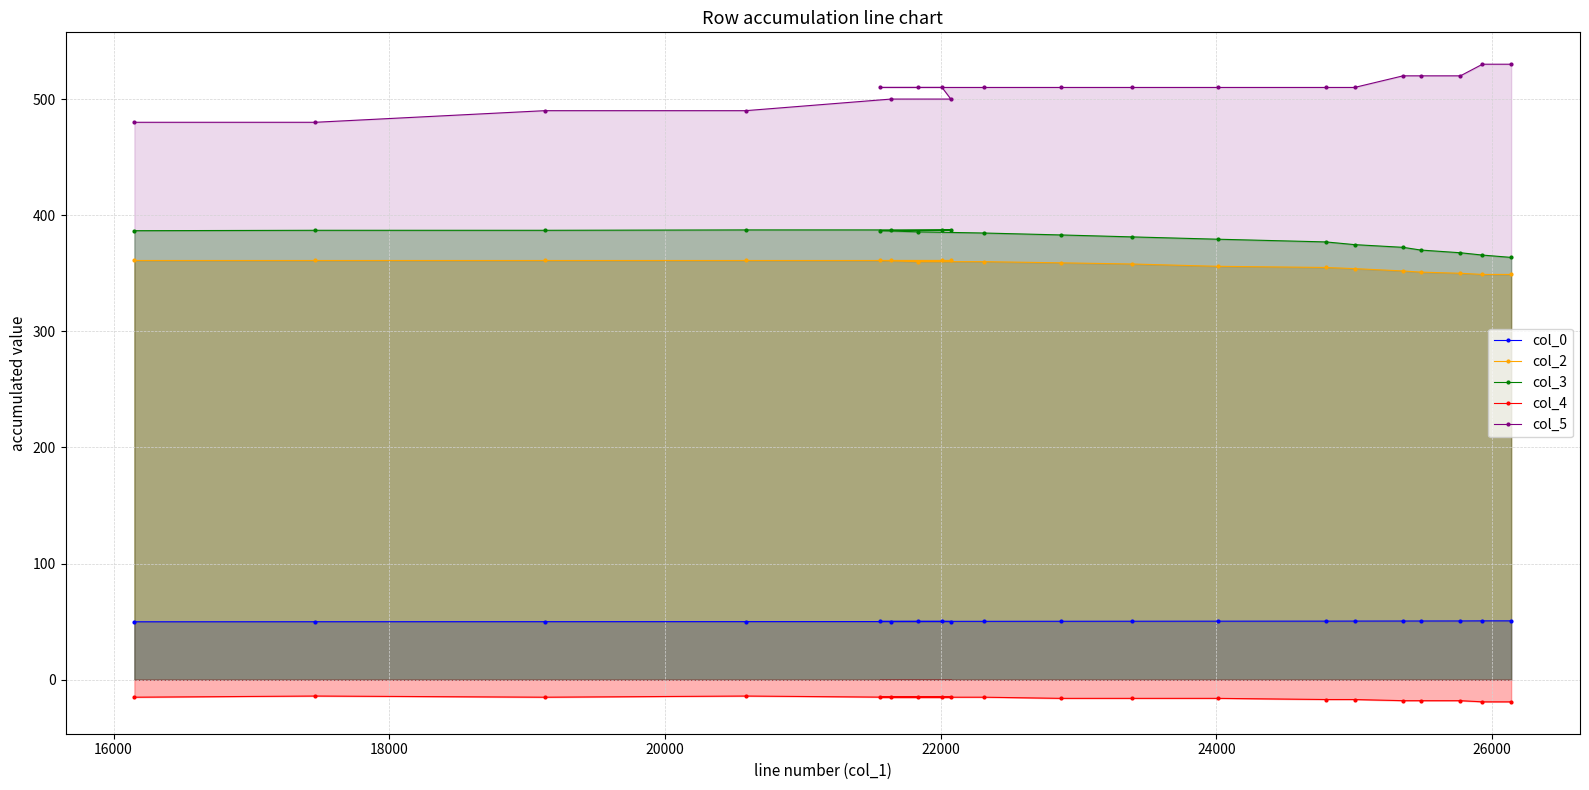

Which series has the largest total across all categories?

col_5